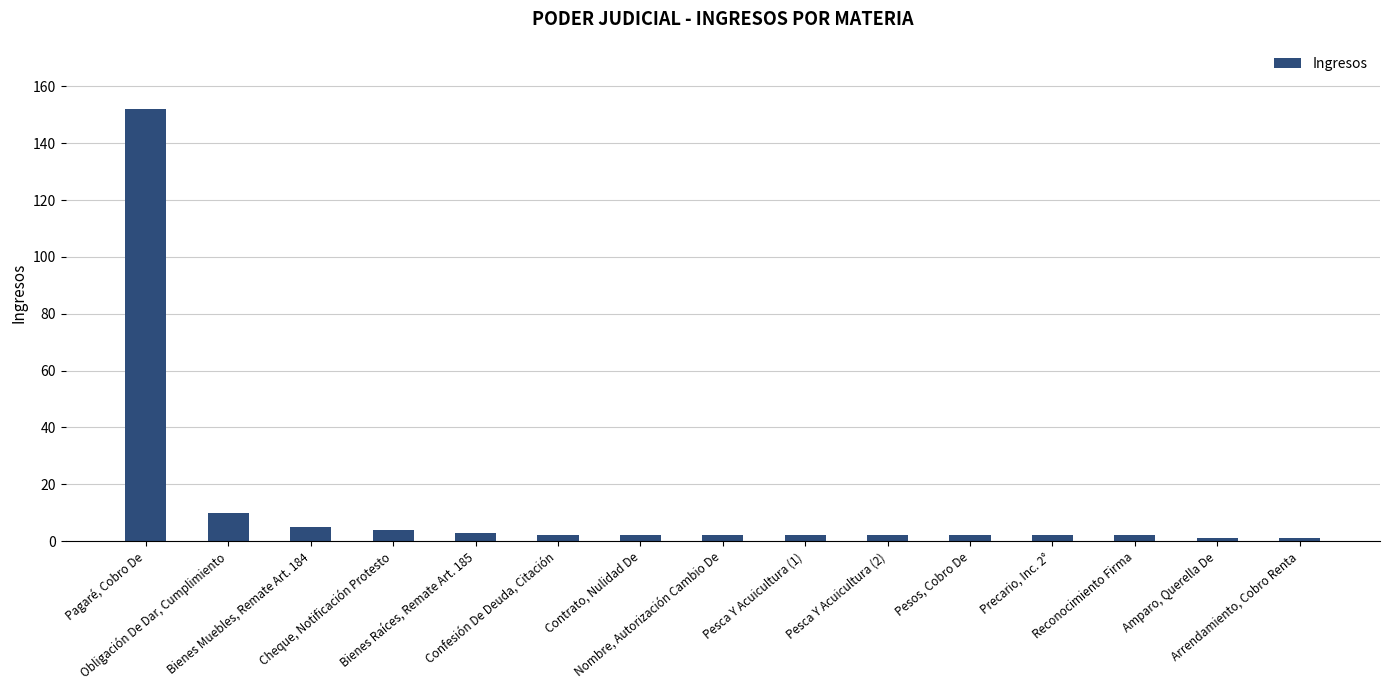

How many data points does each series have?

15